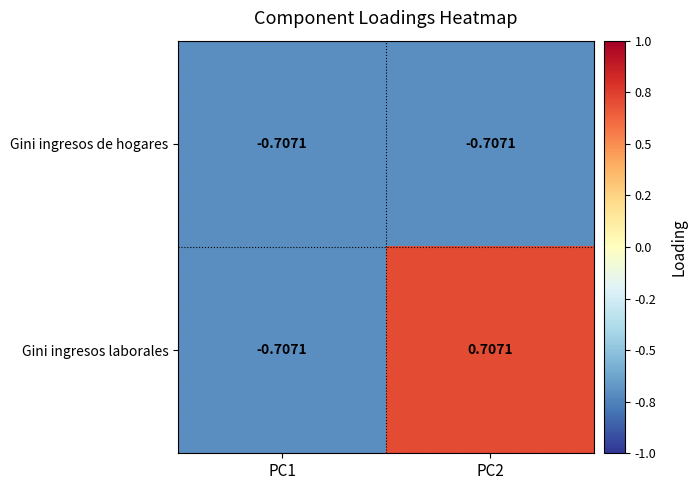

How many series are shown in this chart?

2